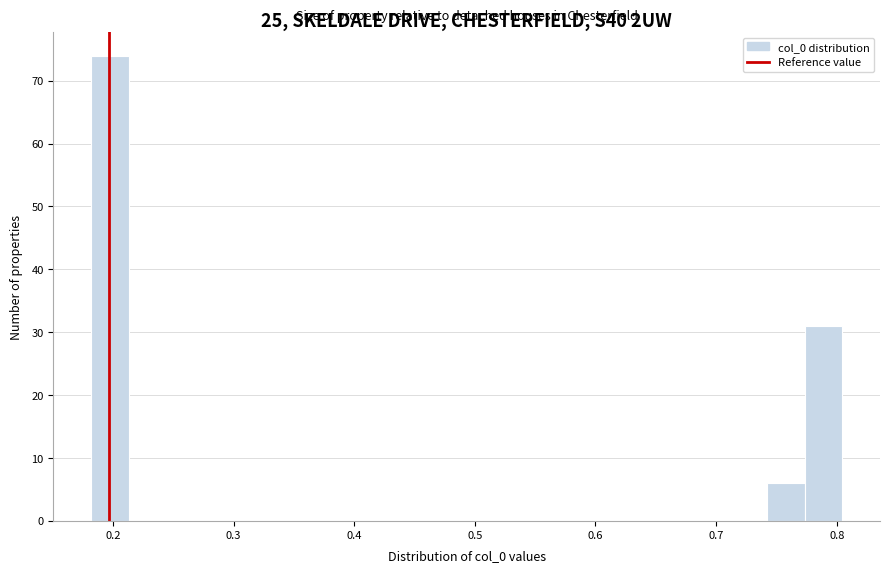

Around what value on the x-axis is the tallest bar? Give the approximate position of its centre, as read against the axis.

0.20